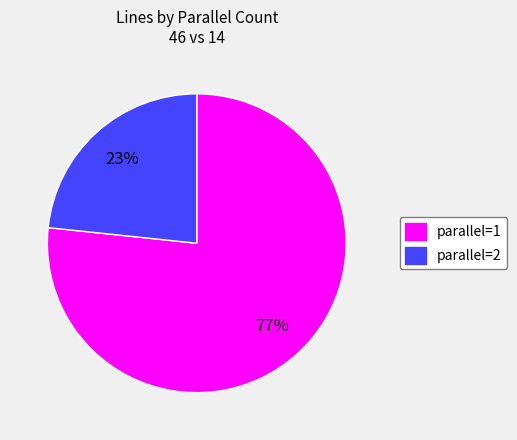

To the nearest percent, what is the average slice percentage?

50%